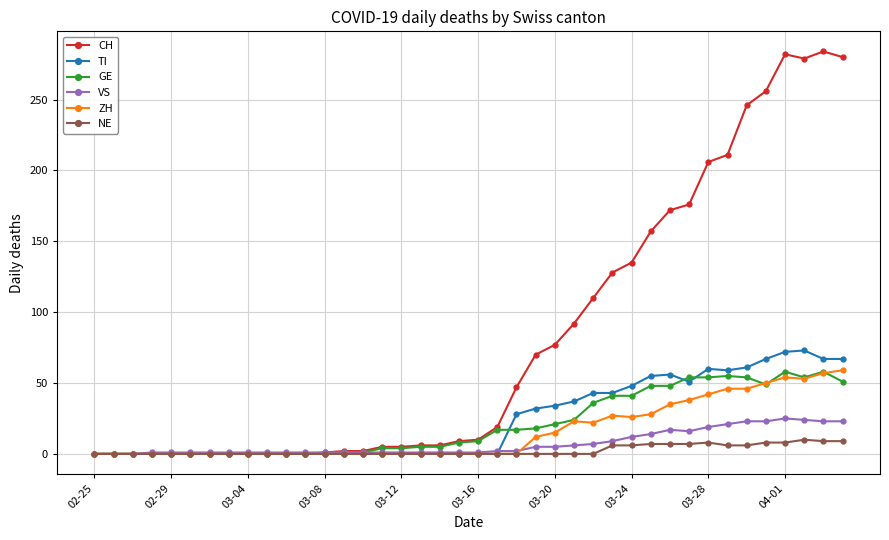

What is the greatest value displayed?

284